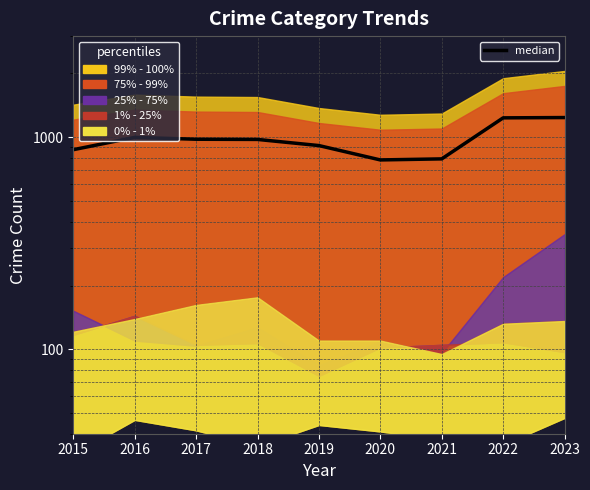

Reading left to right, what are all the values shown in this chart?

874	999	979	977	914	782	791	1235	1239